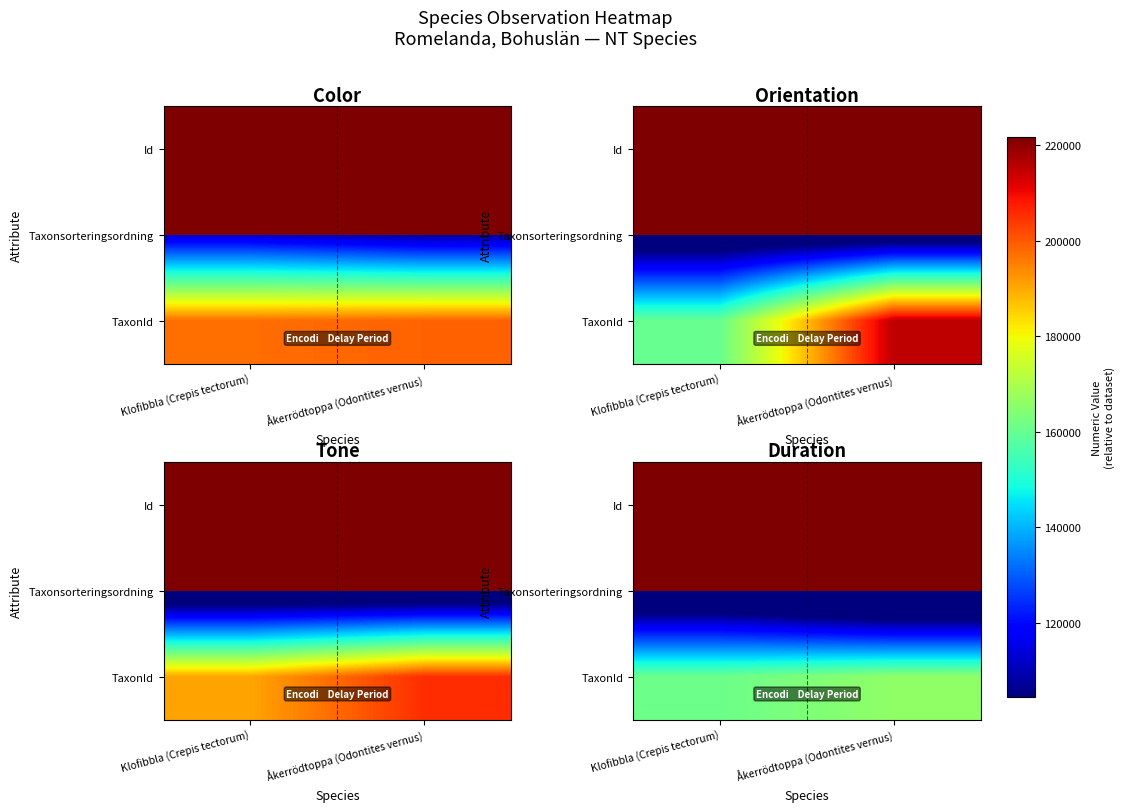

At which label does TaxonId reach its peak?

Åkerrödtoppa (Odontites vernus)